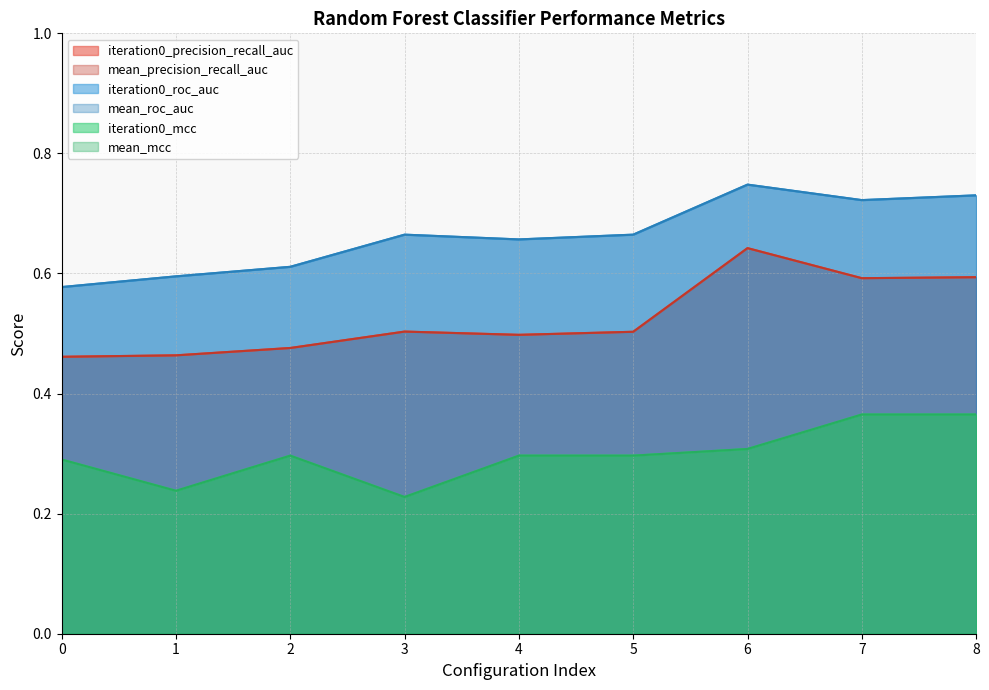

Reading right to left, what are all the values shown in this chart?

iteration0_precision_recall_auc: 8=0.6	7=0.6	6=0.6	5=0.5	4=0.5	3=0.5	2=0.5	1=0.5	0=0.5
mean_precision_recall_auc: 8=0.6	7=0.6	6=0.6	5=0.5	4=0.5	3=0.5	2=0.5	1=0.5	0=0.5
iteration0_roc_auc: 8=0.7	7=0.7	6=0.7	5=0.7	4=0.7	3=0.7	2=0.6	1=0.6	0=0.6
mean_roc_auc: 8=0.7	7=0.7	6=0.7	5=0.7	4=0.7	3=0.7	2=0.6	1=0.6	0=0.6
iteration0_mcc: 8=0.4	7=0.4	6=0.3	5=0.3	4=0.3	3=0.2	2=0.3	1=0.2	0=0.3
mean_mcc: 8=0.4	7=0.4	6=0.3	5=0.3	4=0.3	3=0.2	2=0.3	1=0.2	0=0.3